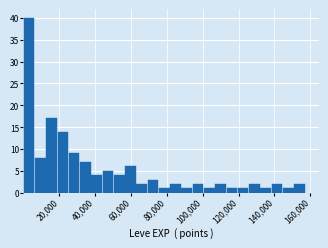

Around what value on the x-axis is the tallest bar? Give the approximate position of its centre, as read against the axis.

4000